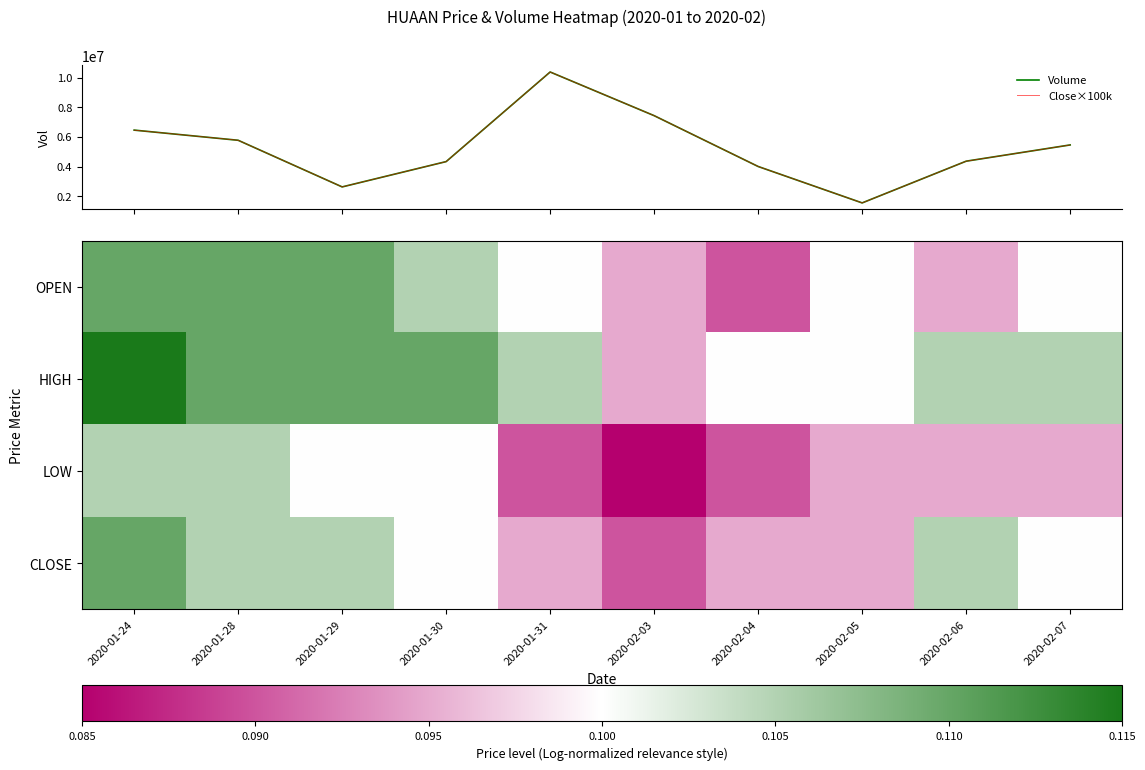

Which series has the largest total across all categories?

Volume